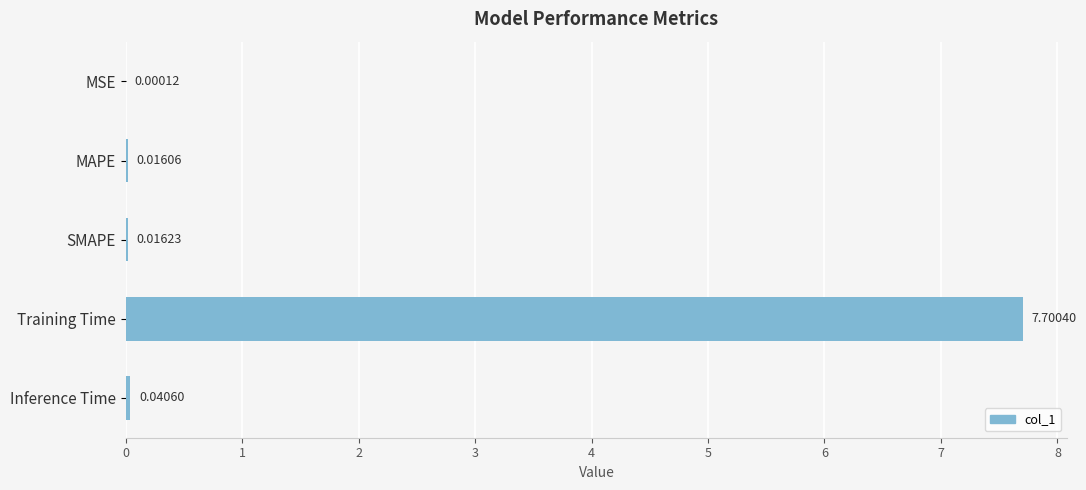

What is the sum of all values?

7.8